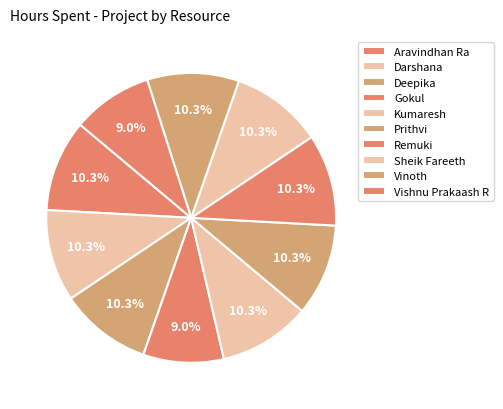

What is the ratio of the value at Deepika to the value at Aravindhan Ra?

1.0